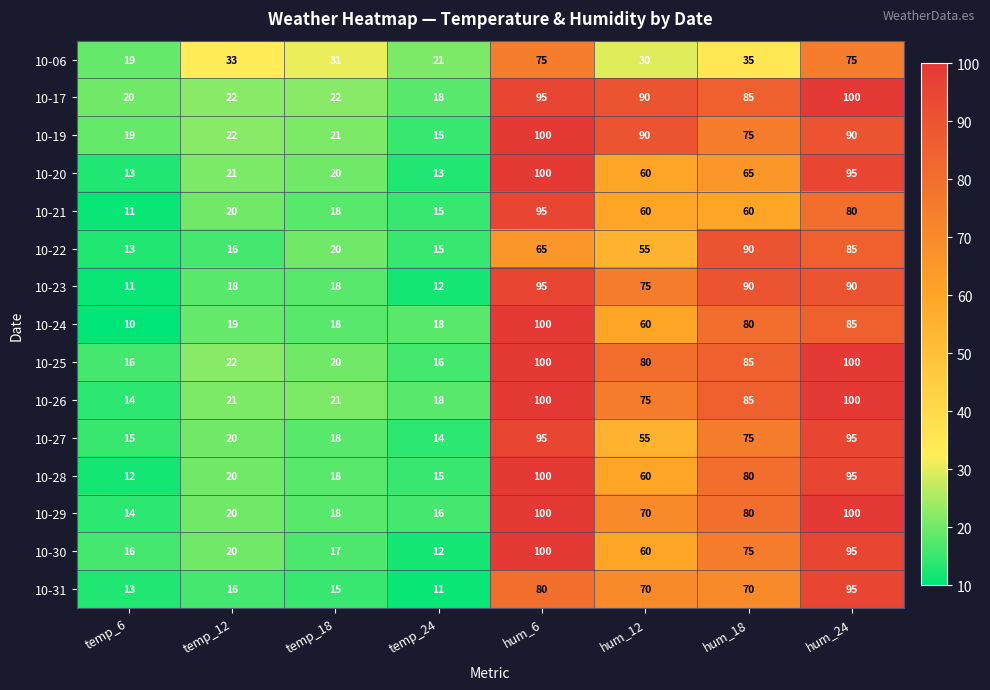

Is it true that 10-27 equals 53 at hum_24?

False